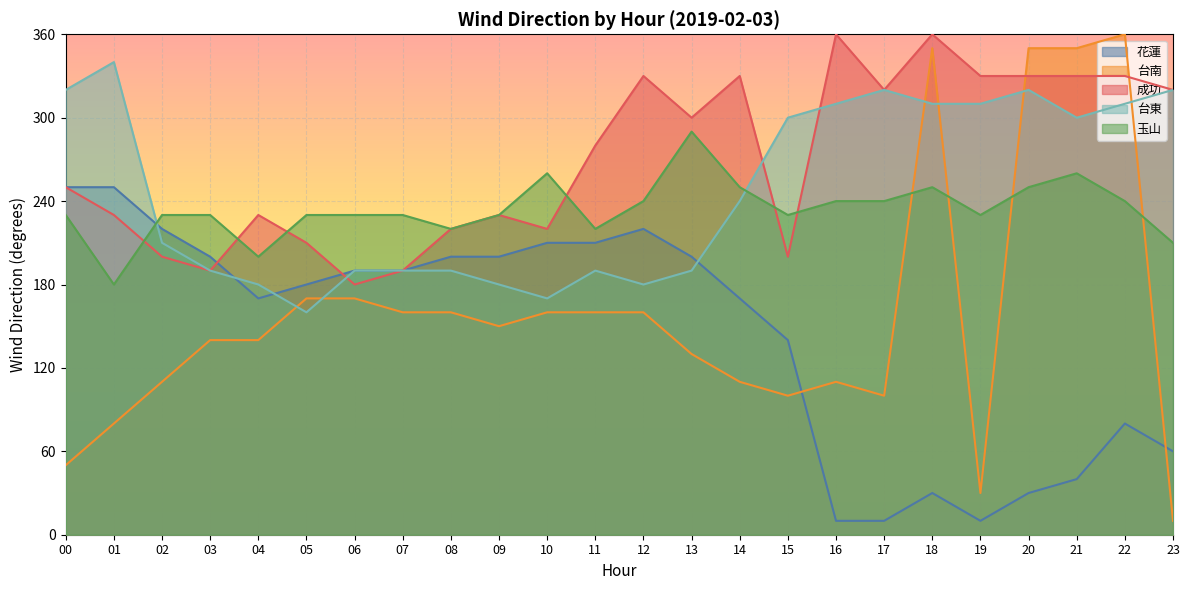

Count the number of data series in this chart.

5